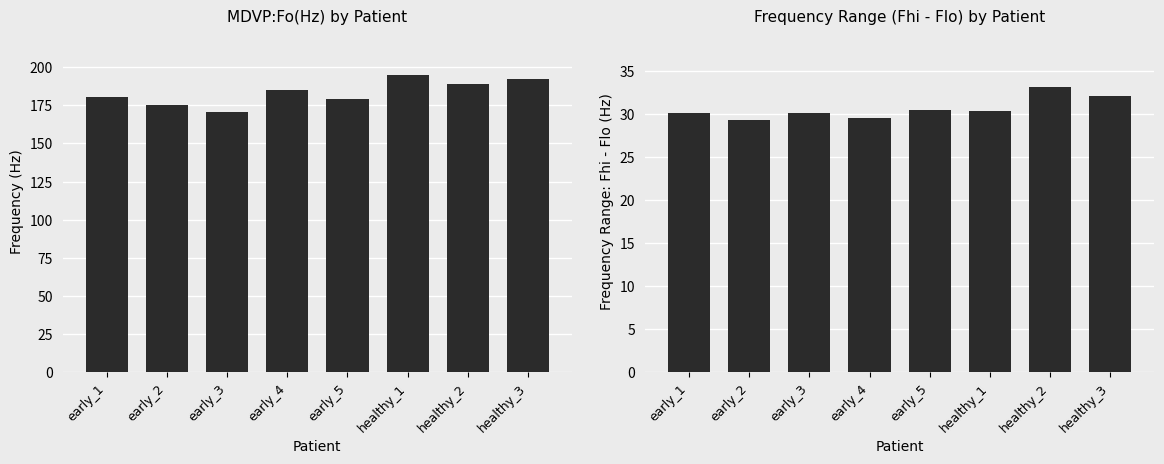

How many values in the Fhi-Flo Range series exceed 30?

6